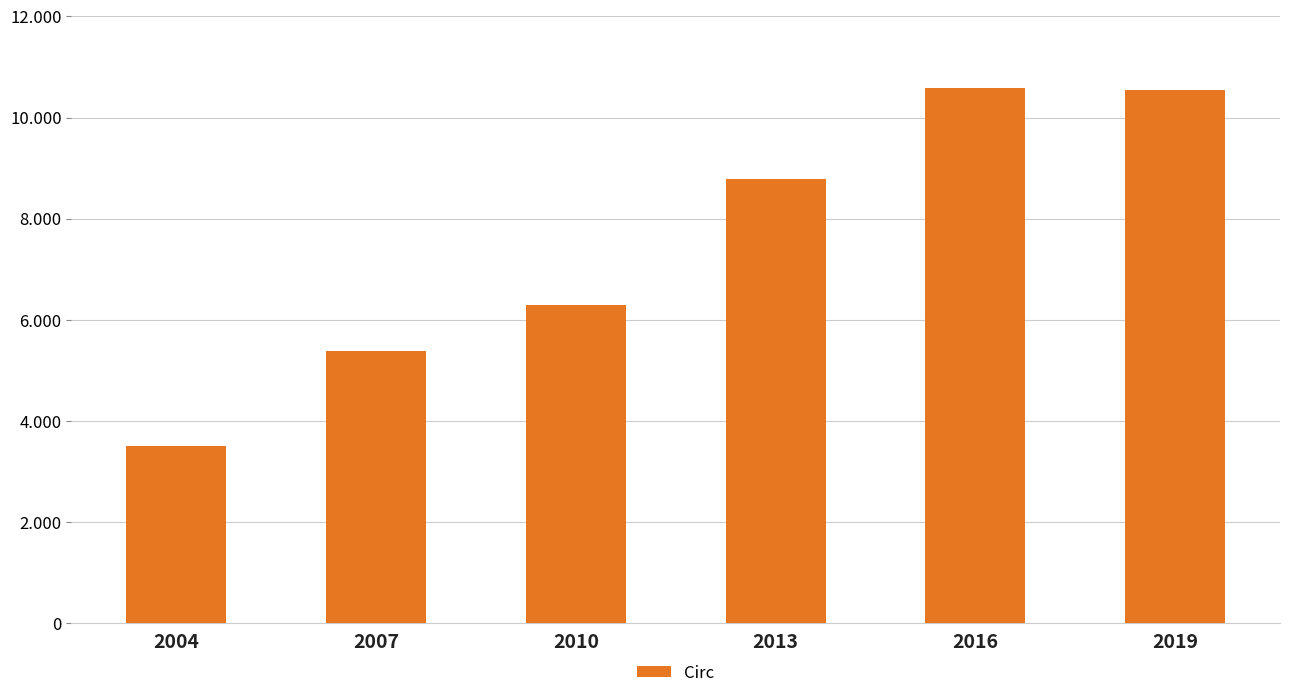

Rank the categories by value from highest to lowest.

2016, 2019, 2013, 2010, 2007, 2004